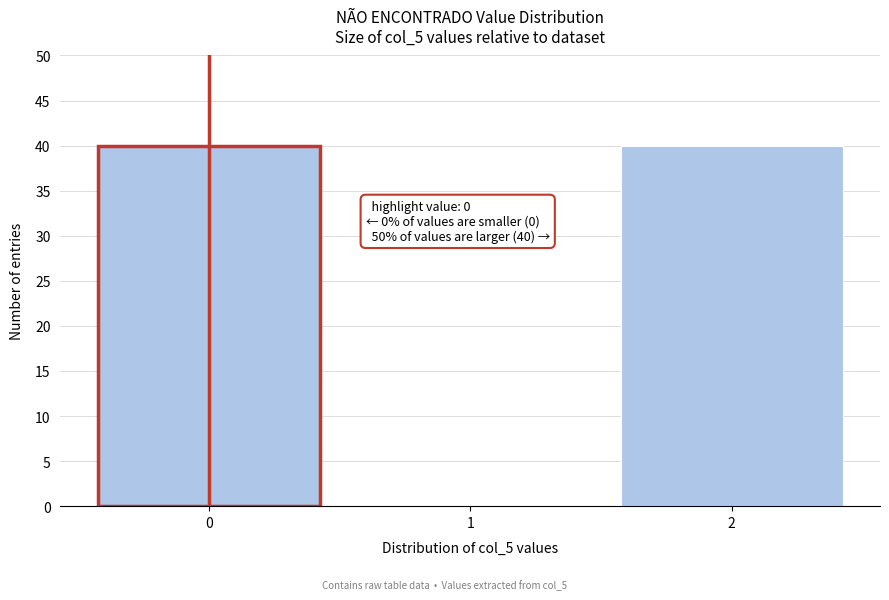

Reading left to right, list all the values displayed in this chart.

0=40	1=0	2=40